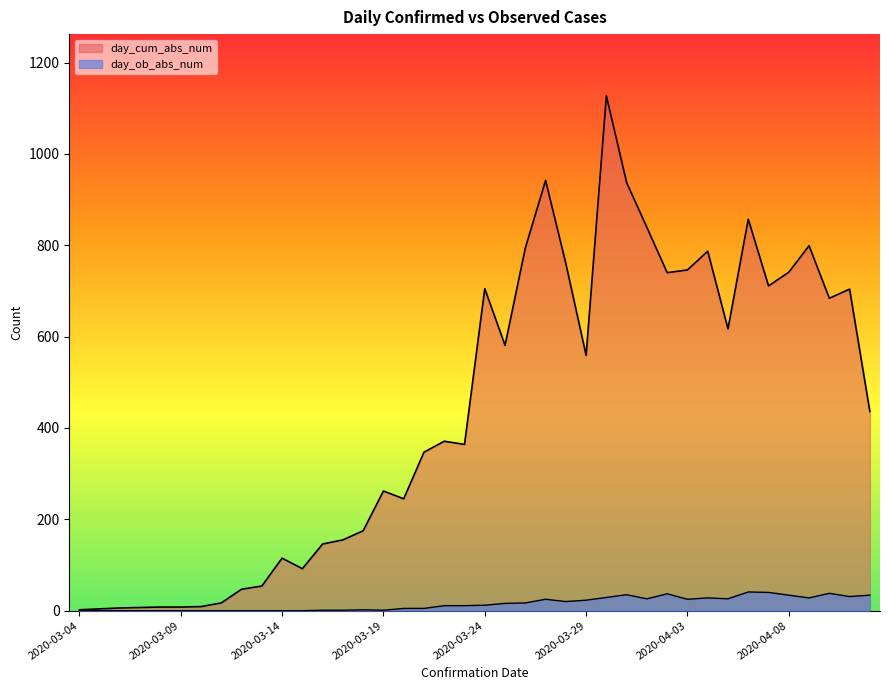

How many lines are shown in the chart?

2